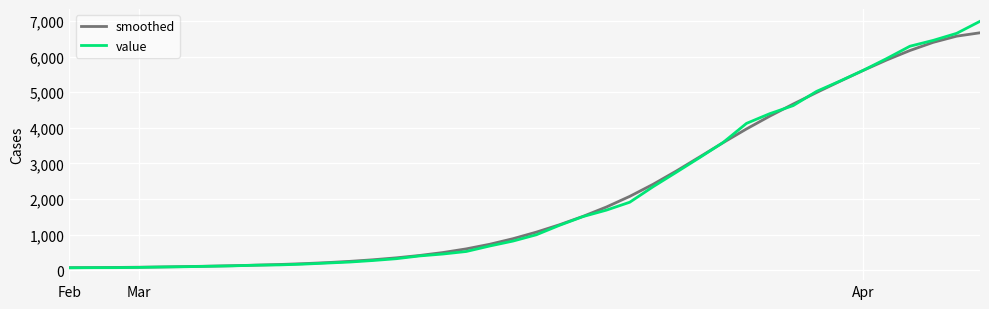

What is the maximum value shown in the chart?

6995.0